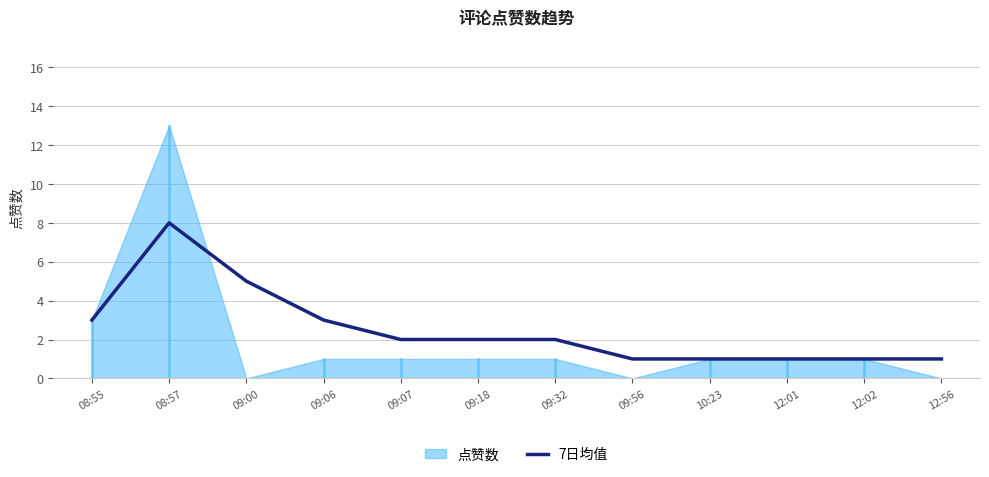

Is it true that the value at 12:56 is 2?

False